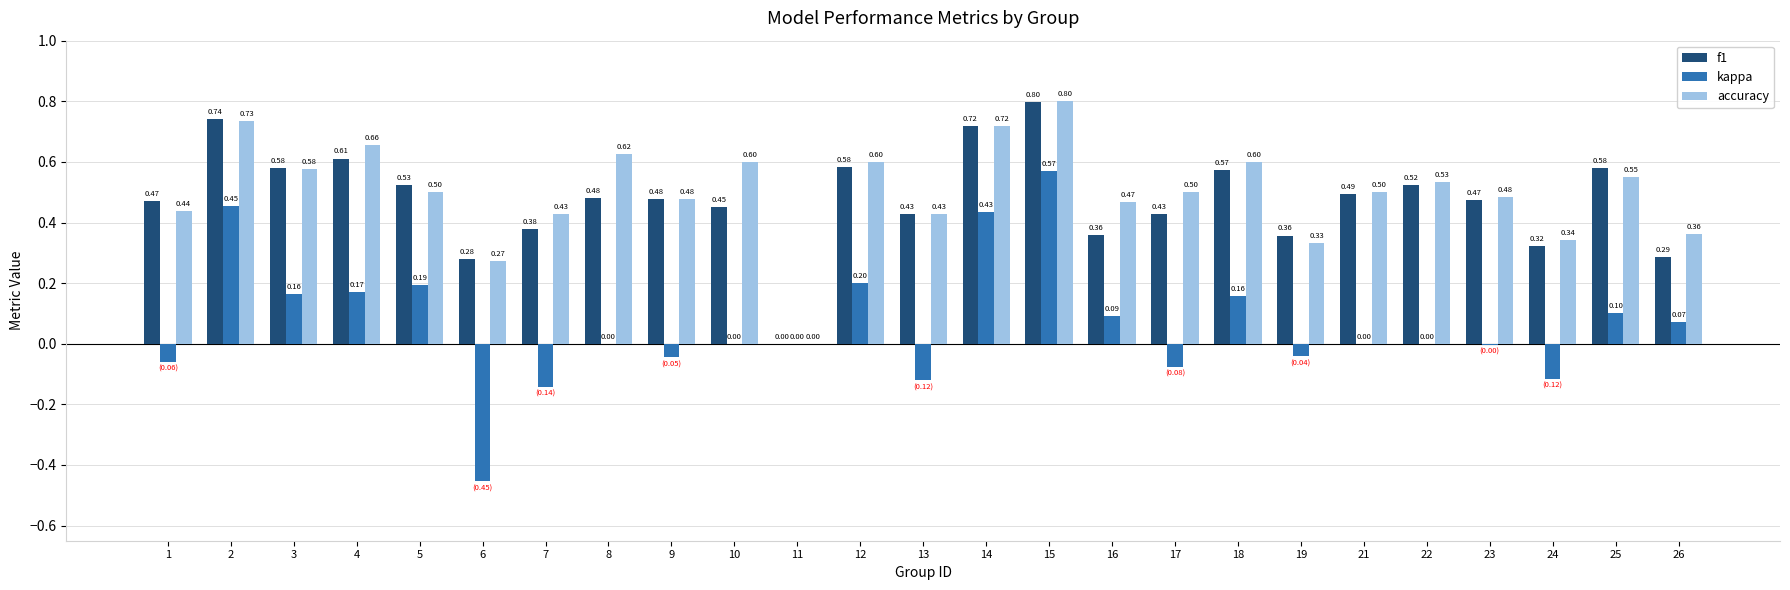

What is the total value across all series at 4?

1.4